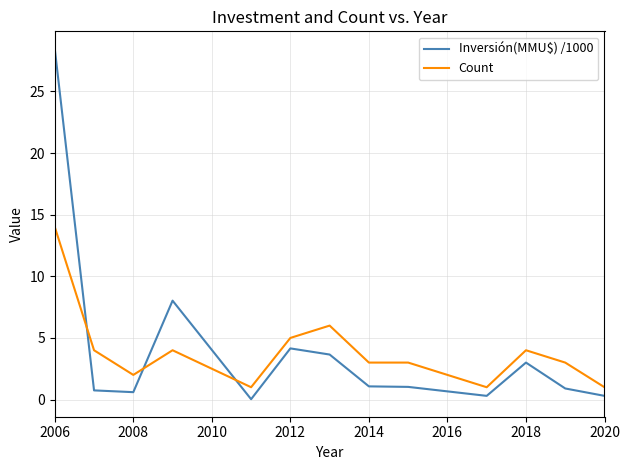

Which series has the largest range (max minus min)?

Inversión(MMU$) /1000